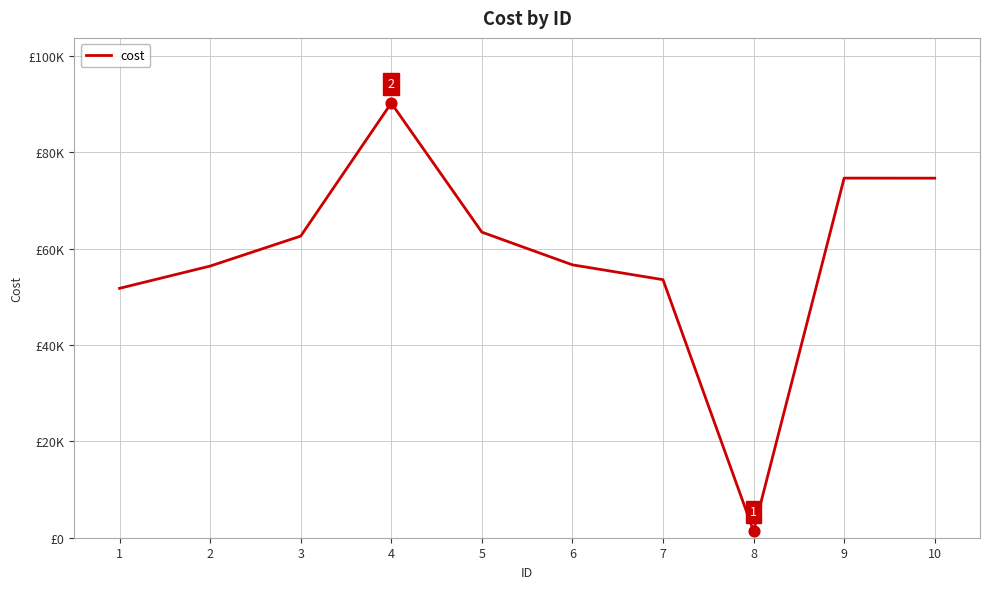

What is the change in value from 4 to 7?

-36634